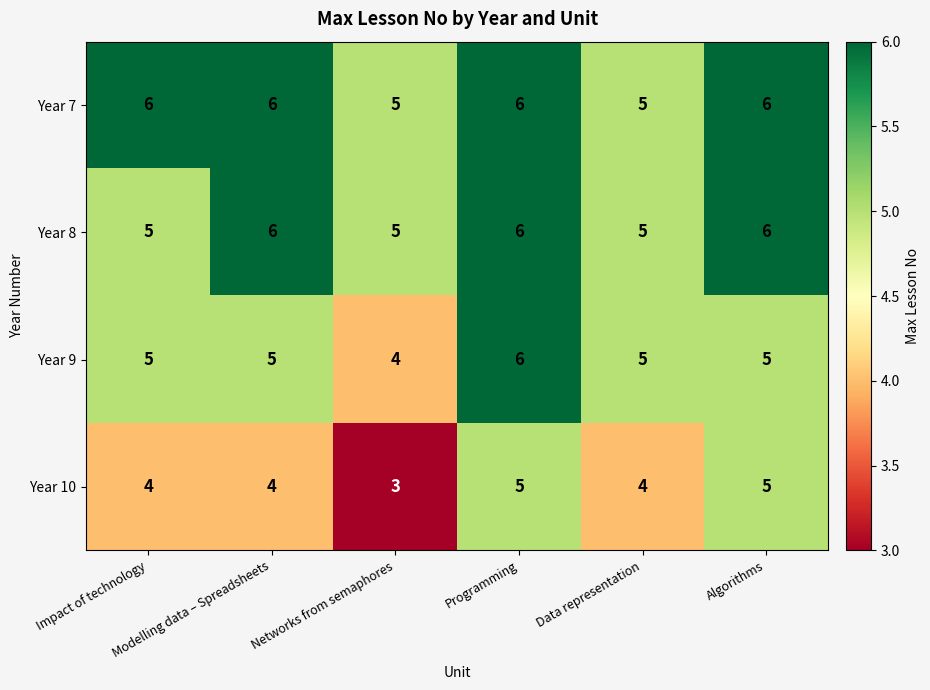

Count the Year 7 values in the range 5 to 6.

6